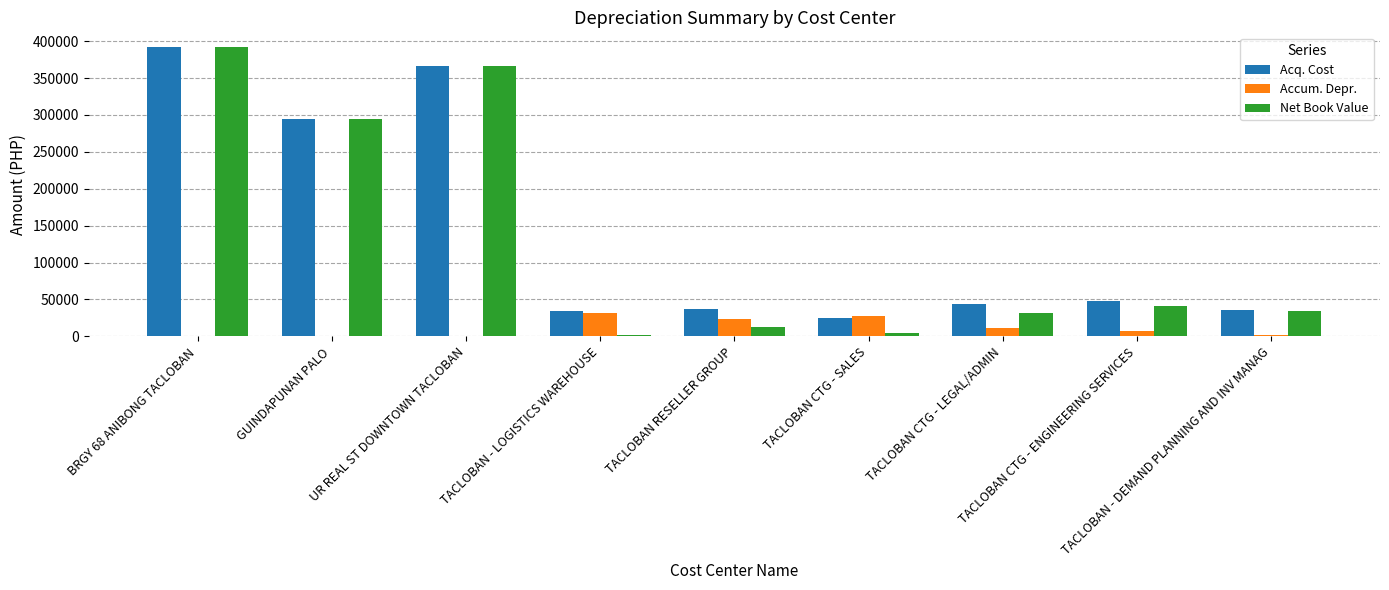

What is the maximum value shown in the chart?

392299.1